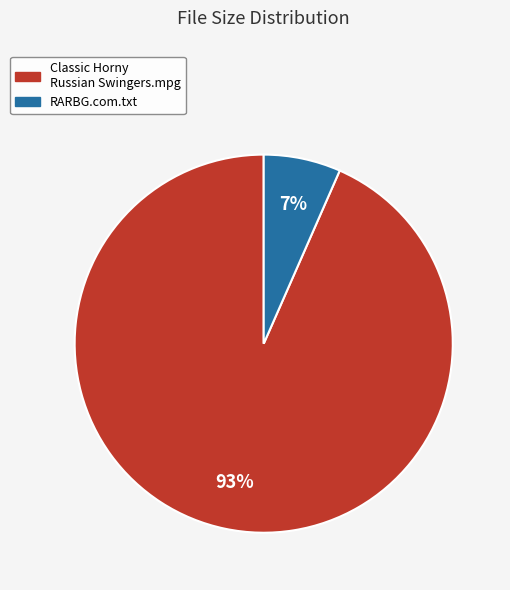

To the nearest percent, what is the average slice percentage?

50%